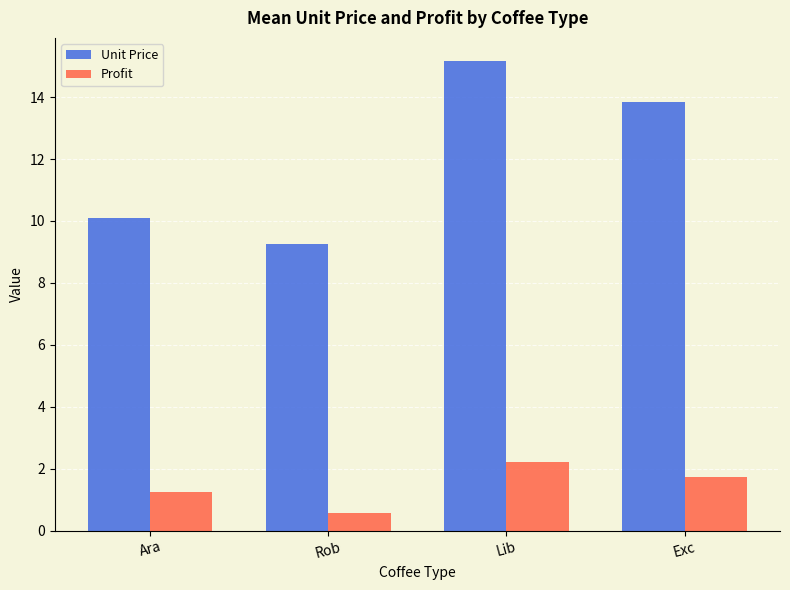

How many values in the Profit series exceed 1?

3